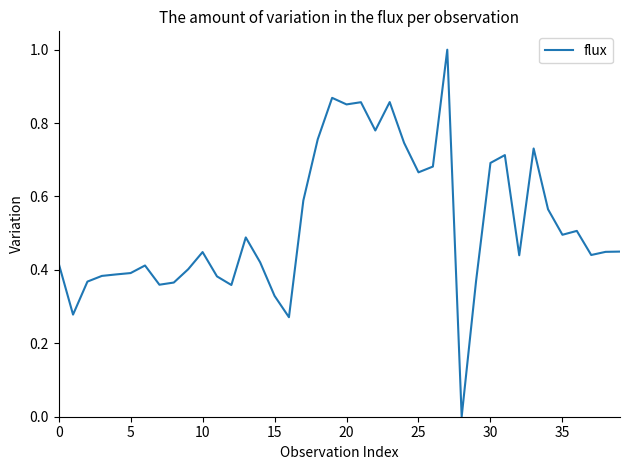

What is the maximum value shown in the chart?

1.0